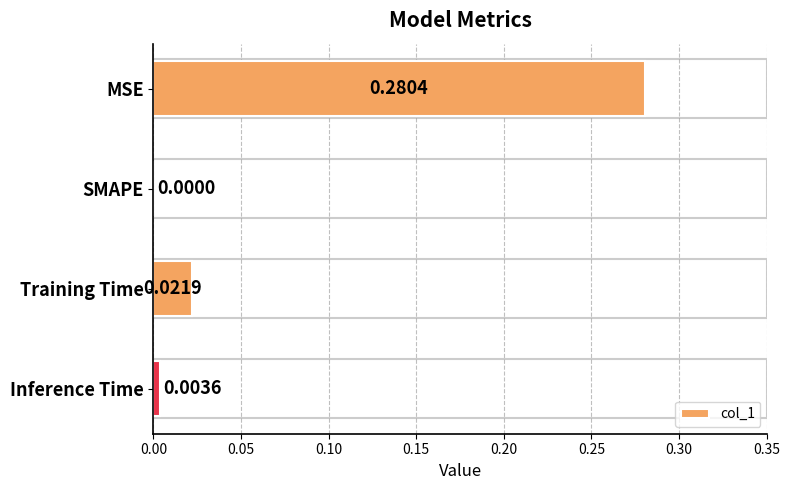

Does the chart contain stacked bars?

No